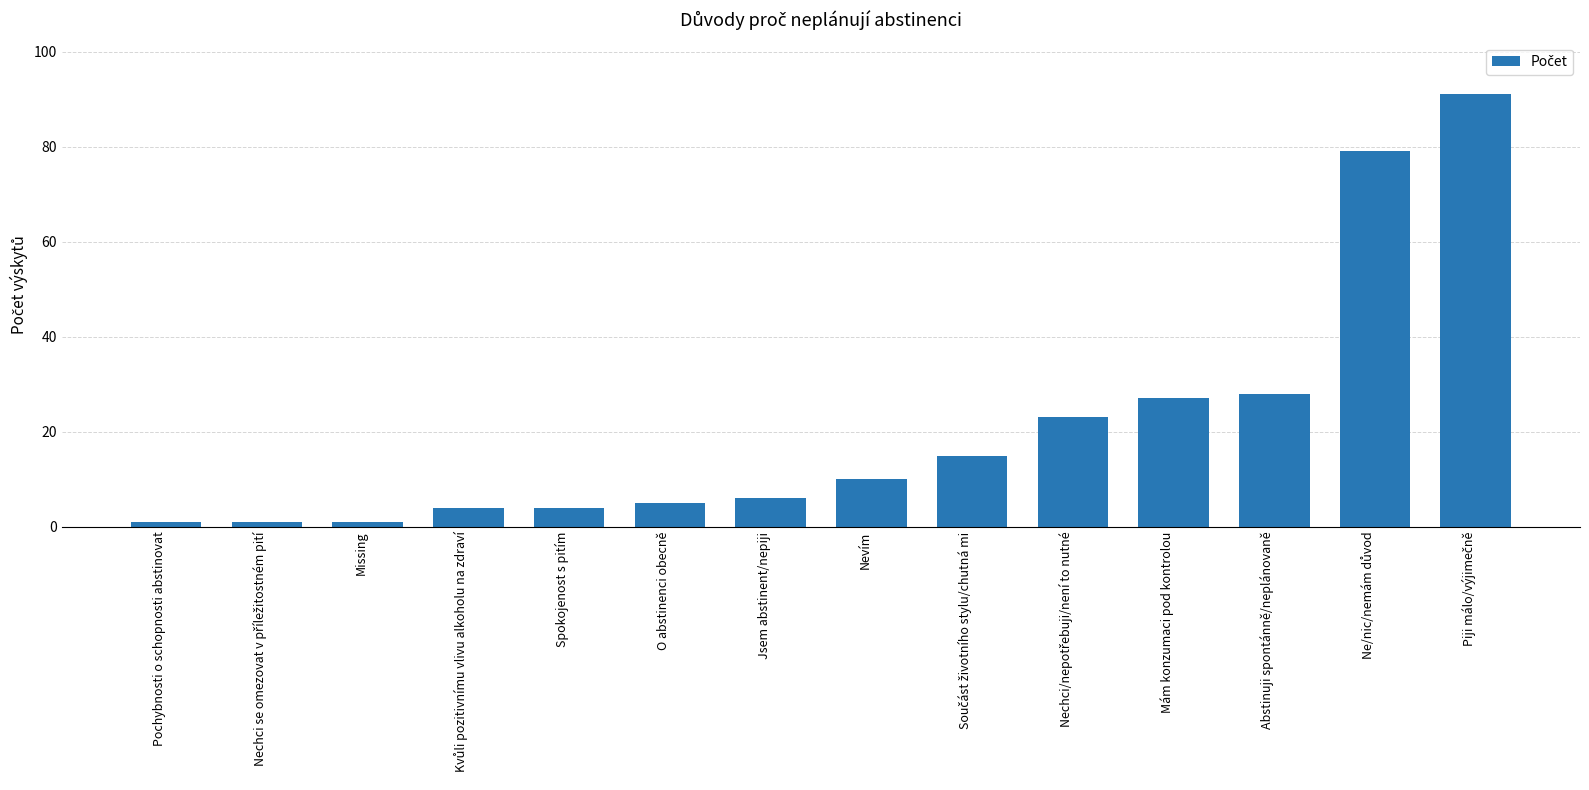

What position from the left is Mám konzumaci pod kontrolou?

11